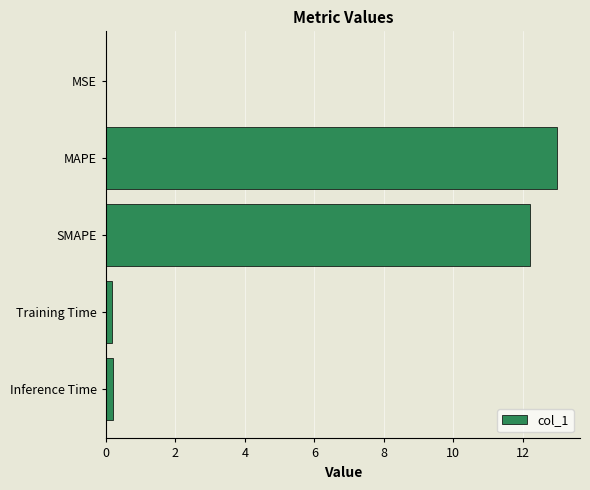

True or false: the data shows 0.0 at MSE.

True